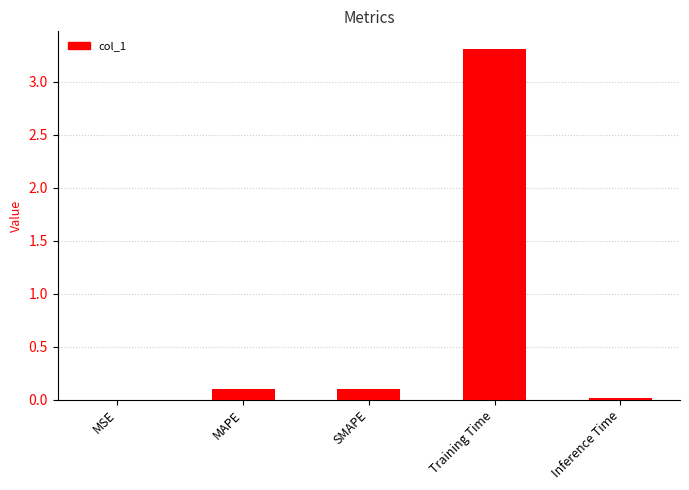

What is the maximum value shown in the chart?

3.3